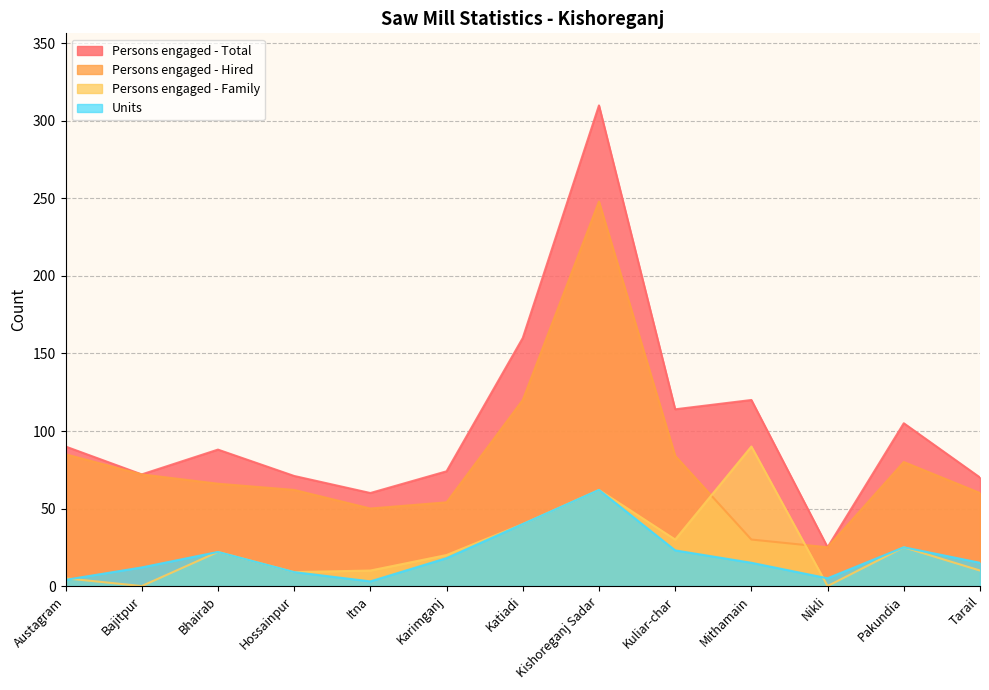

True or false: Persons engaged - Total and Persons engaged - Family intersect in this chart.

False